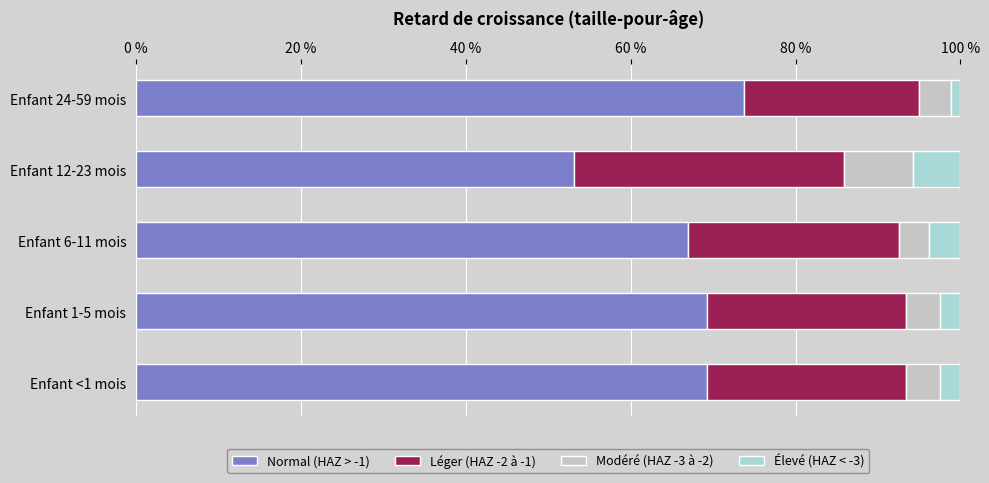

Reading right to left, list all the values displayed in this chart.

Normal (HAZ > -1): 0.7	0.5	0.7	0.7	0.7
Léger (HAZ -2 à -1): 0.2	0.3	0.3	0.2	0.2
Modéré (HAZ -3 à -2): 0.0	0.1	0.0	0.0	0.0
Élevé (HAZ < -3): 0.0	0.1	0.0	0.0	0.0